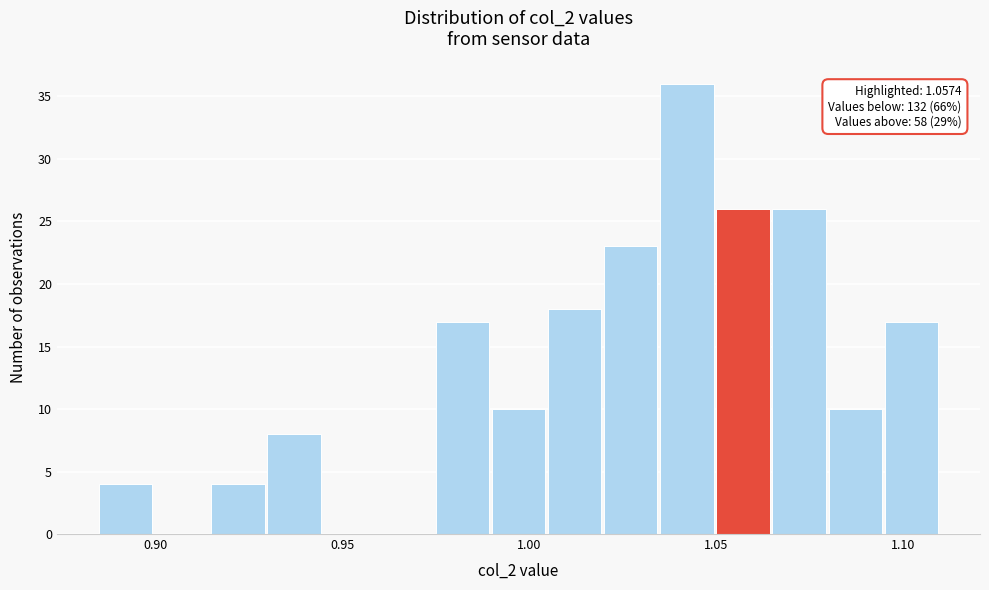

Read against the x-axis, roughly where is the centre of the tallest bar?

1.040